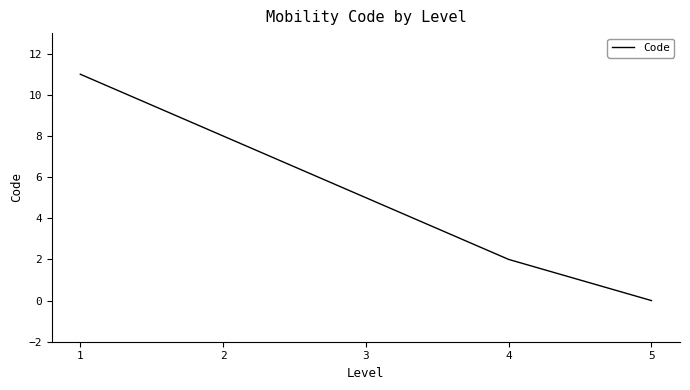

The value at 2 is 4. True or false?

False